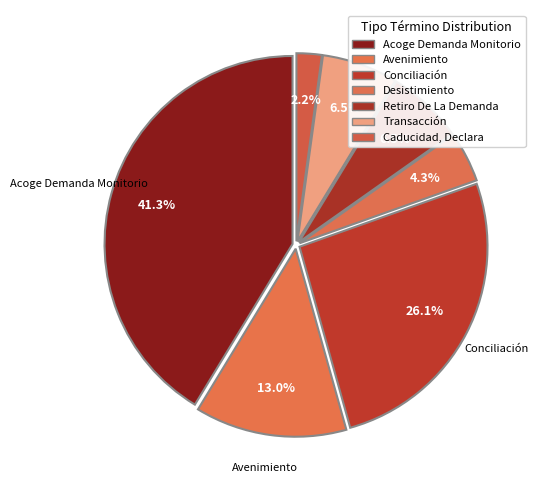

How many slices are in this pie chart?

7